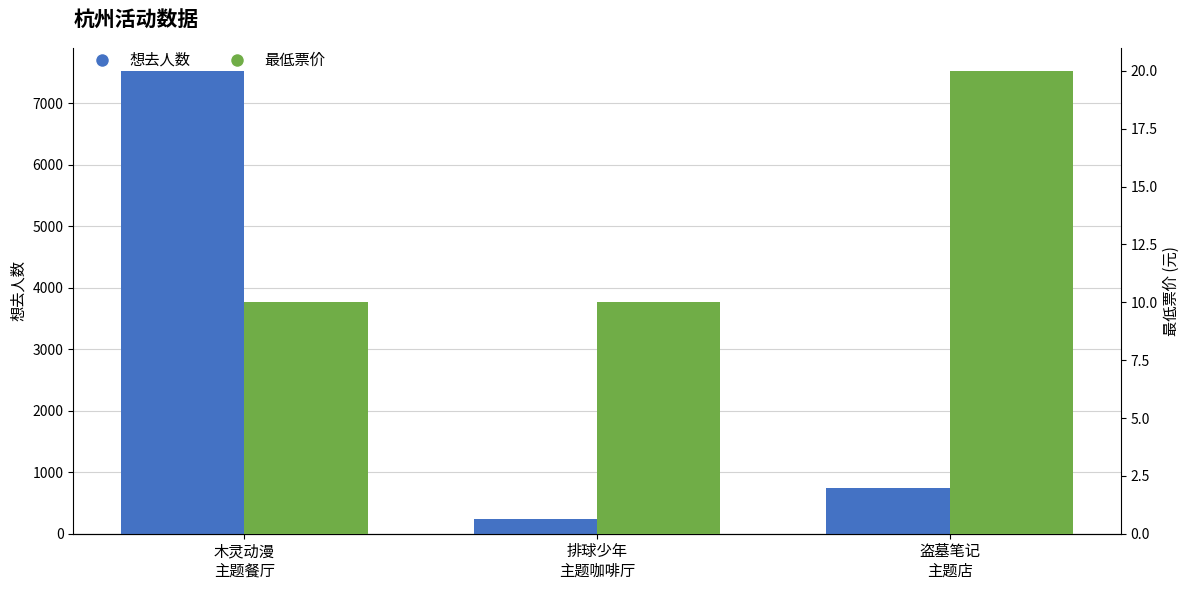

Between 木灵动漫
主题餐厅 and 排球少年
主题咖啡厅, which series saw the biggest shift?

想去人数